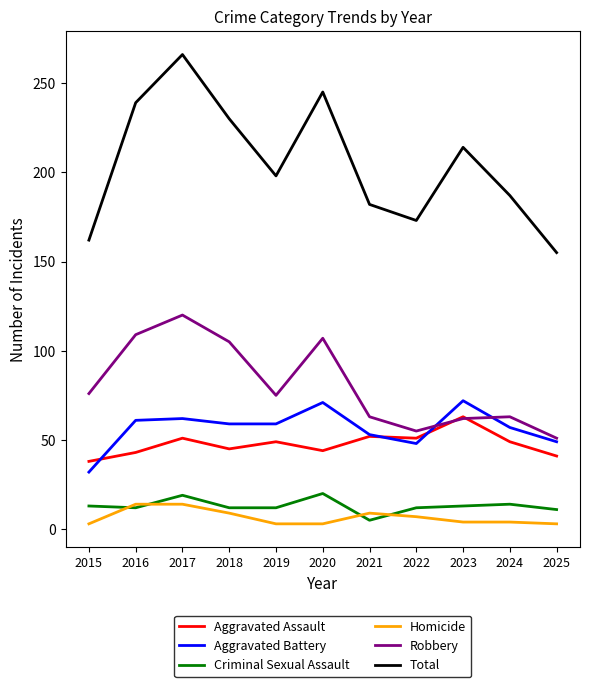

The Robbery series shows 41 at 2023. True or false?

False